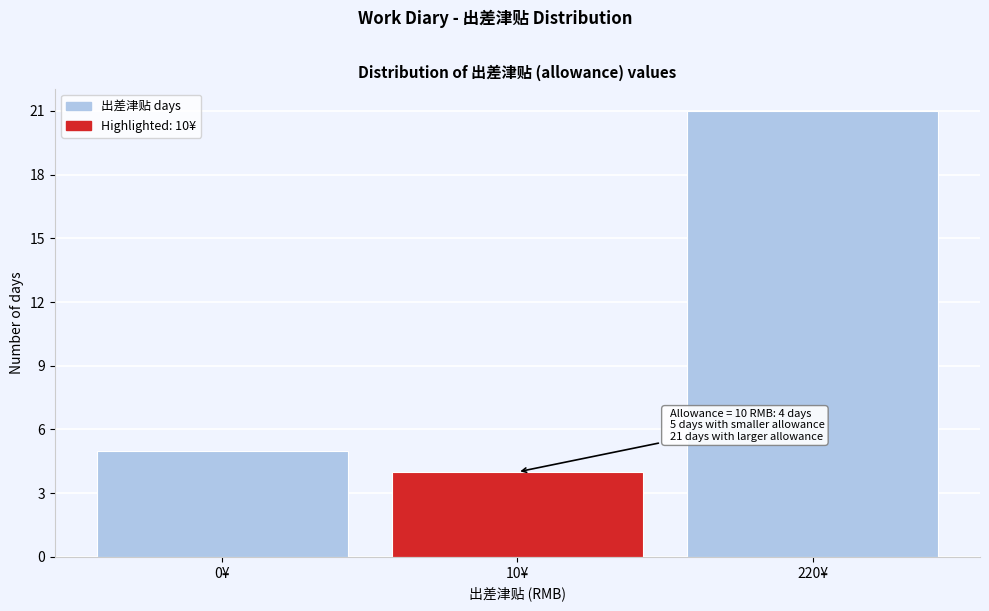

Reading left to right, list all the values displayed in this chart.

0¥=5	10¥=4	220¥=21